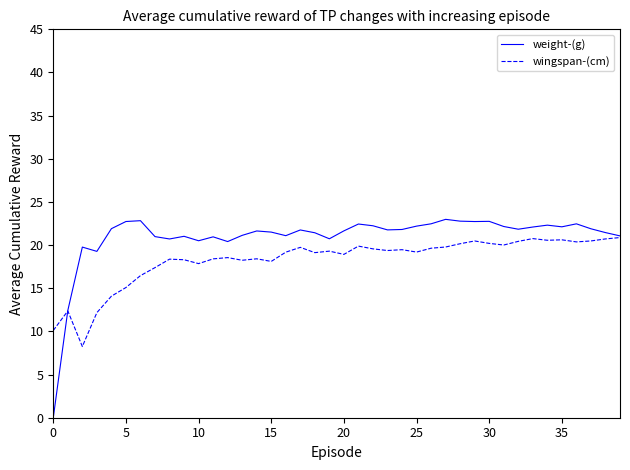

How many distinct data groups are displayed?

2